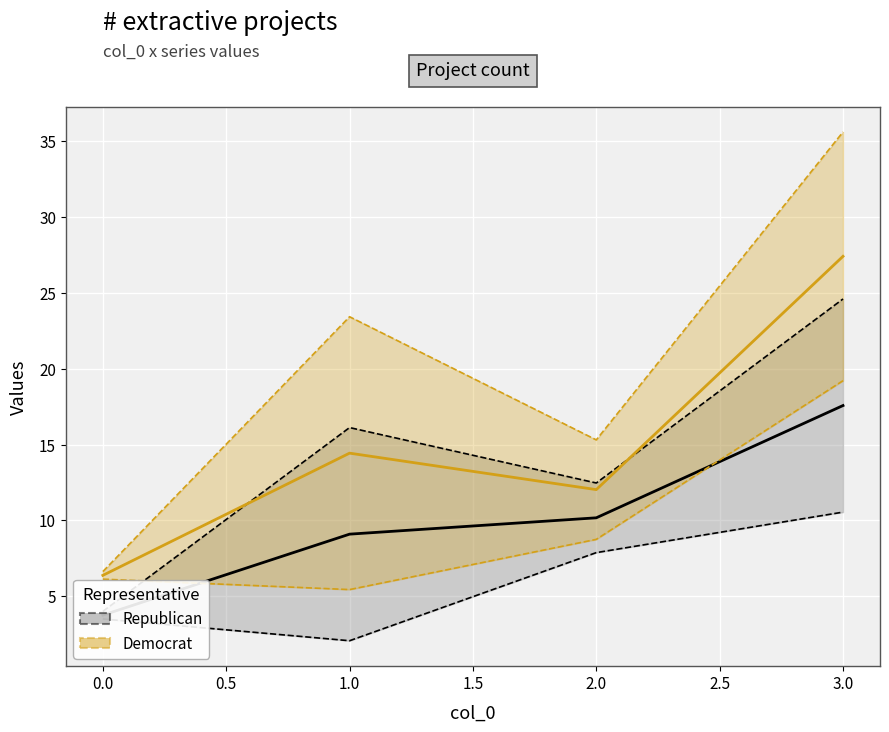

What is the sum of all Democrat (mean) values?

60.3